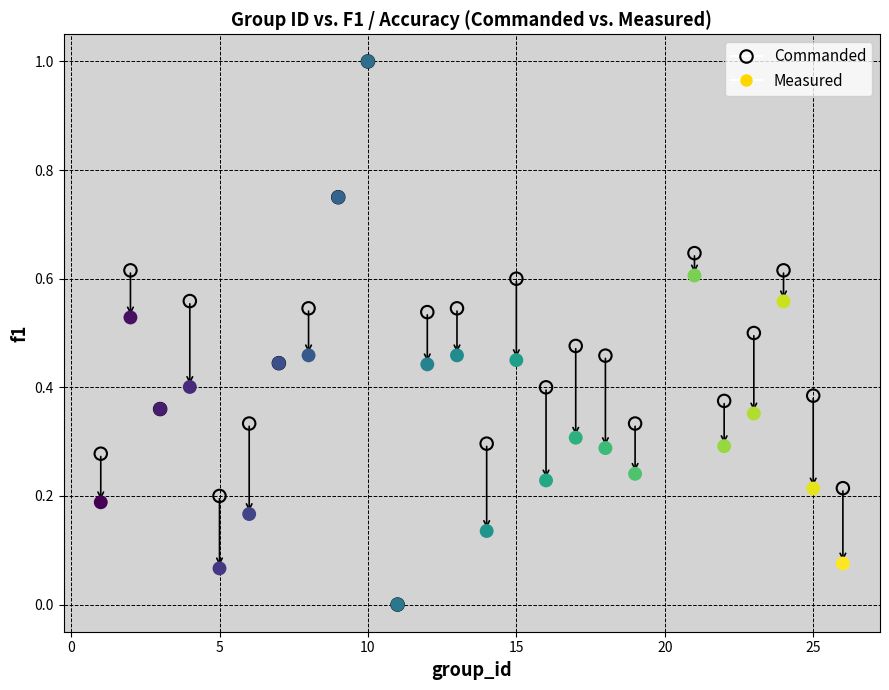

What are all the series names shown in the legend?

Commanded, Measured